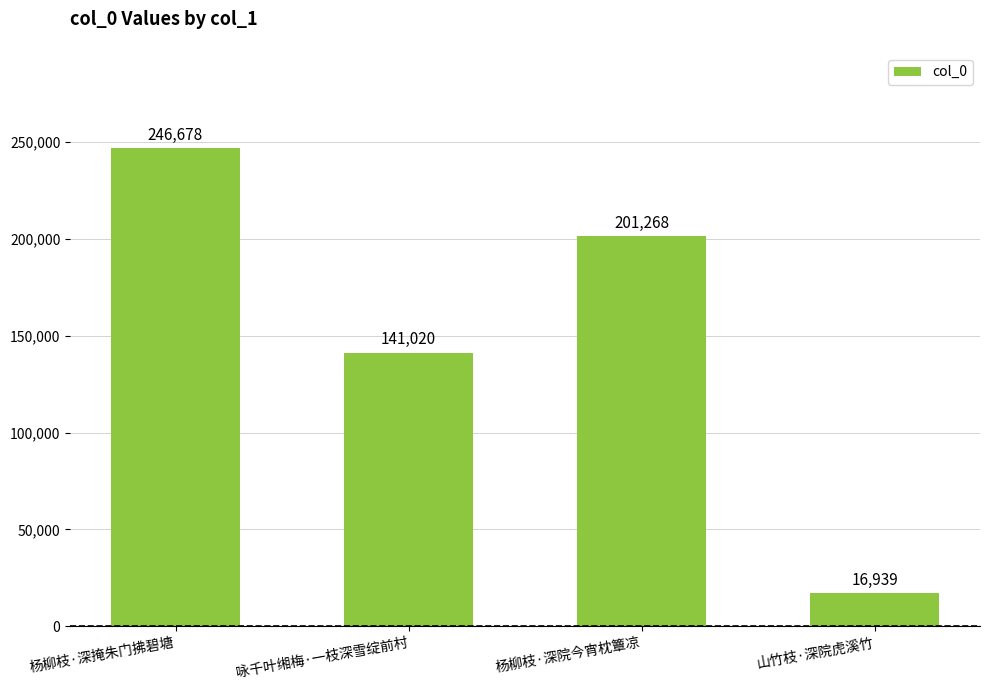

The value at 杨柳枝·深掩朱门拂碧塘 is 246678. True or false?

True